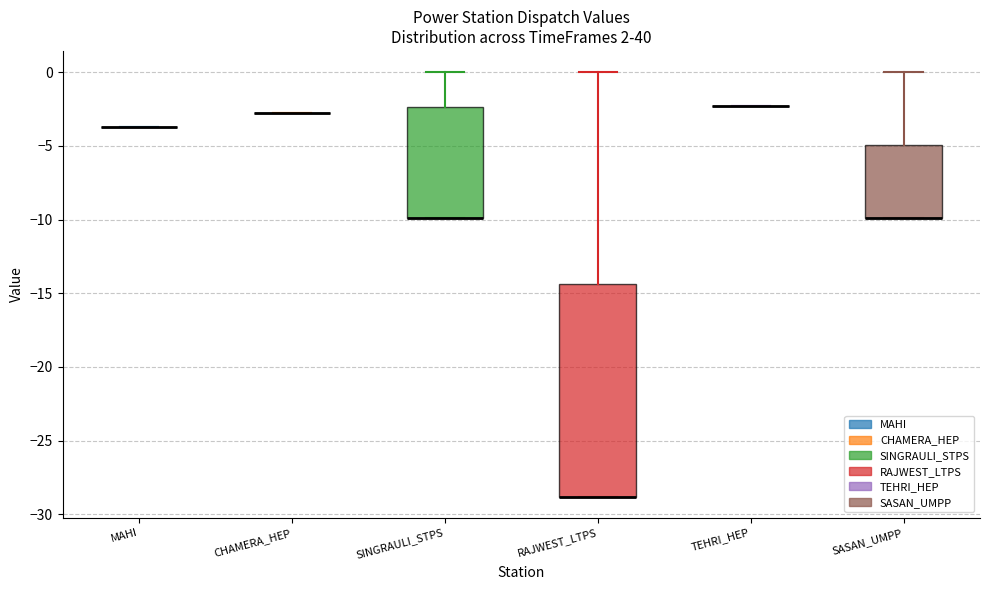

Reading left to right, read every box against the y-axis: the position of its median line, the range the box covers, and the ends of its whiskers. The values are not printed on the chart, so give them approximately, as read against the axis.

MAHI: box collapsed to a line at -3.5, whiskers -3.5 to -3.5
CHAMERA_HEP: box collapsed to a line at -3.0, whiskers -3.0 to -3.0
SINGRAULI_STPS: median -10.0 (drawn on the box's lower edge), box -10.0 to -2.5, whiskers -10.0 to 0.0
RAJWEST_LTPS: median -29.0 (drawn on the box's lower edge), box -29.0 to -14.5, whiskers -29.0 to 0.0
TEHRI_HEP: box collapsed to a line at -2.5, whiskers -2.5 to -2.5
SASAN_UMPP: median -10.0 (drawn on the box's lower edge), box -10.0 to -5.0, whiskers -10.0 to 0.0